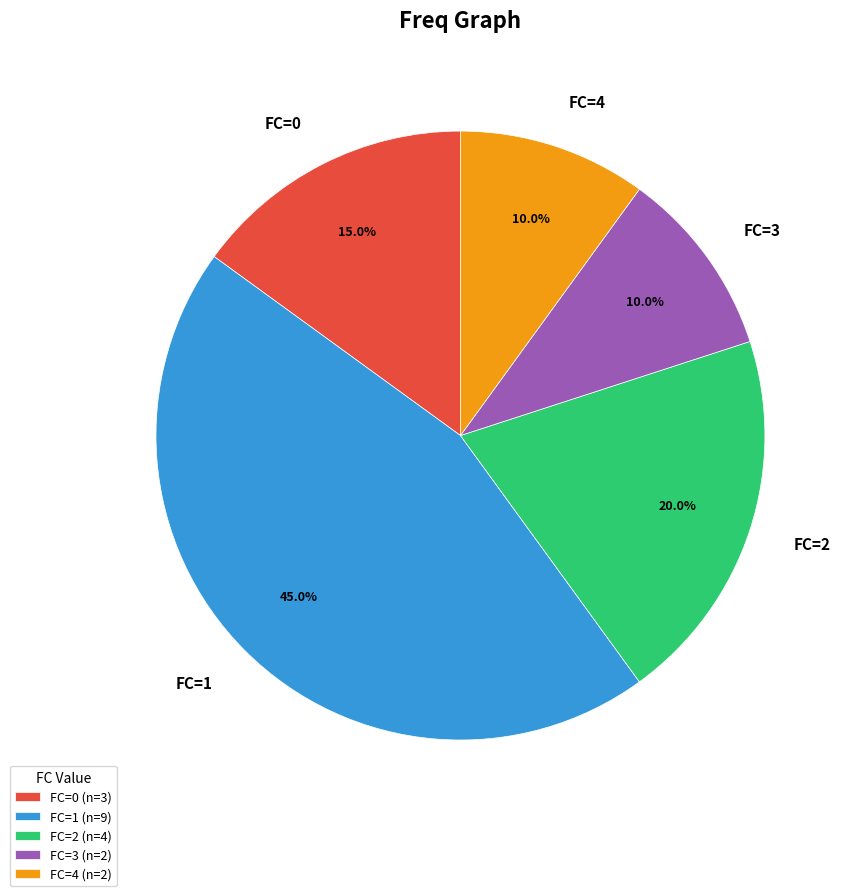

Is the sum of FC=3 (n=2) and FC=2 (n=4) greater than half?

No